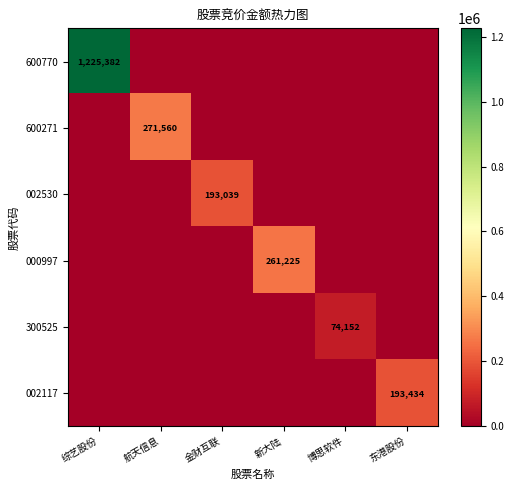

Is it true that 300525 equals 0 at 新大陆?

True